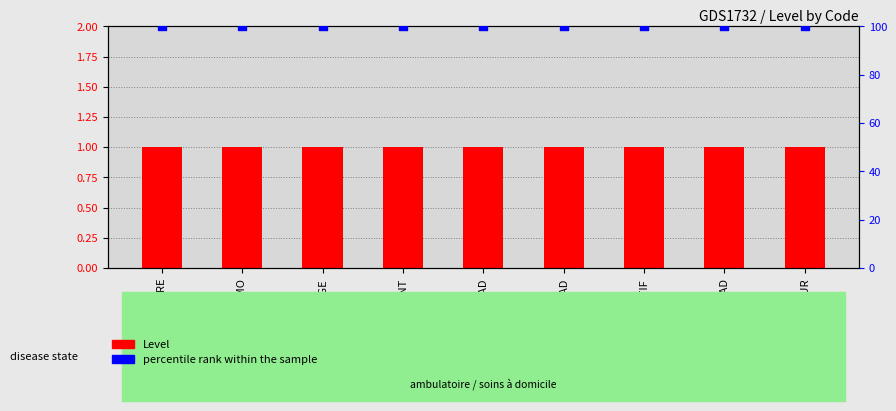

Which series has the widest spread of Y values?

Level